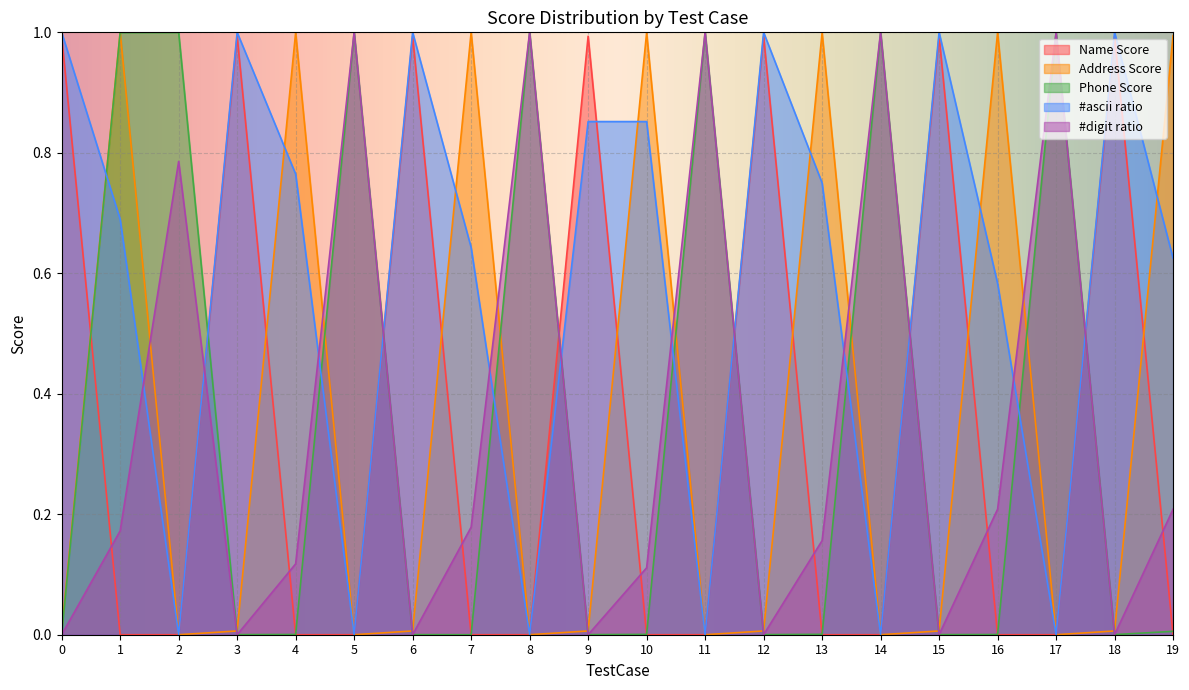

How many interior local valleys does the #ascii ratio series have?

6